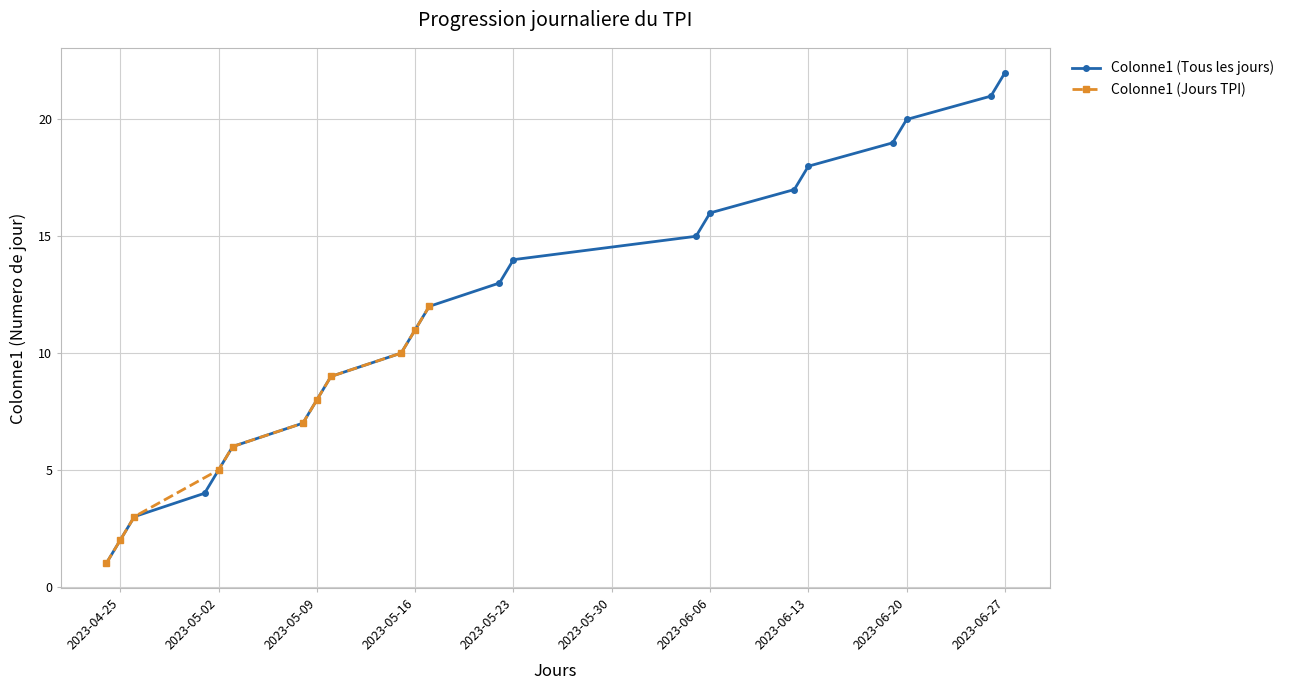

What is the approximate value at 2023-05-09?

8